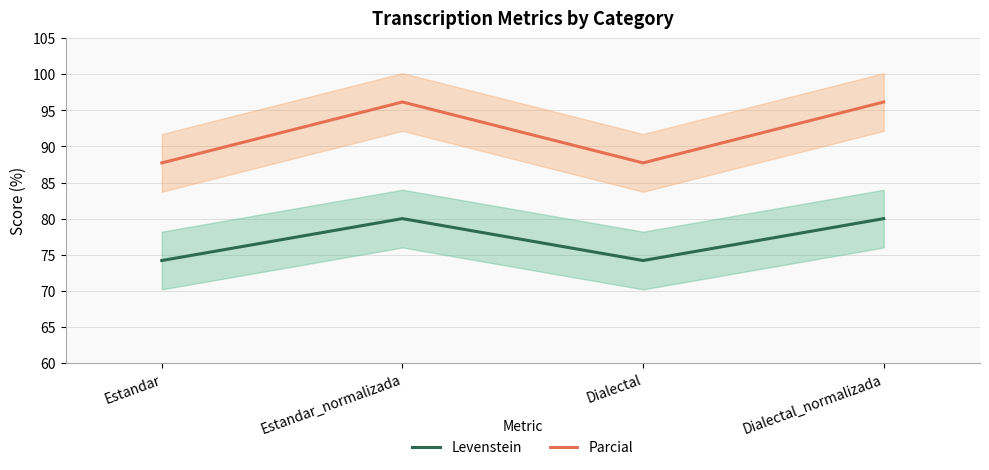

What is the label of the 2nd point from the right?

Dialectal